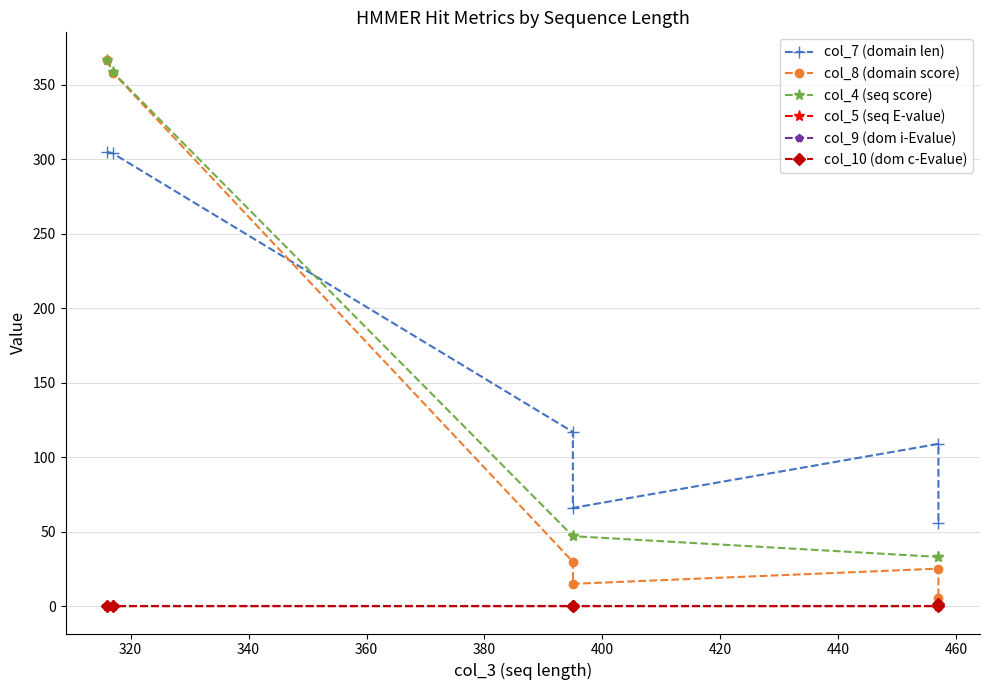

Which series has the largest range (max minus min)?

col_8 (domain score)